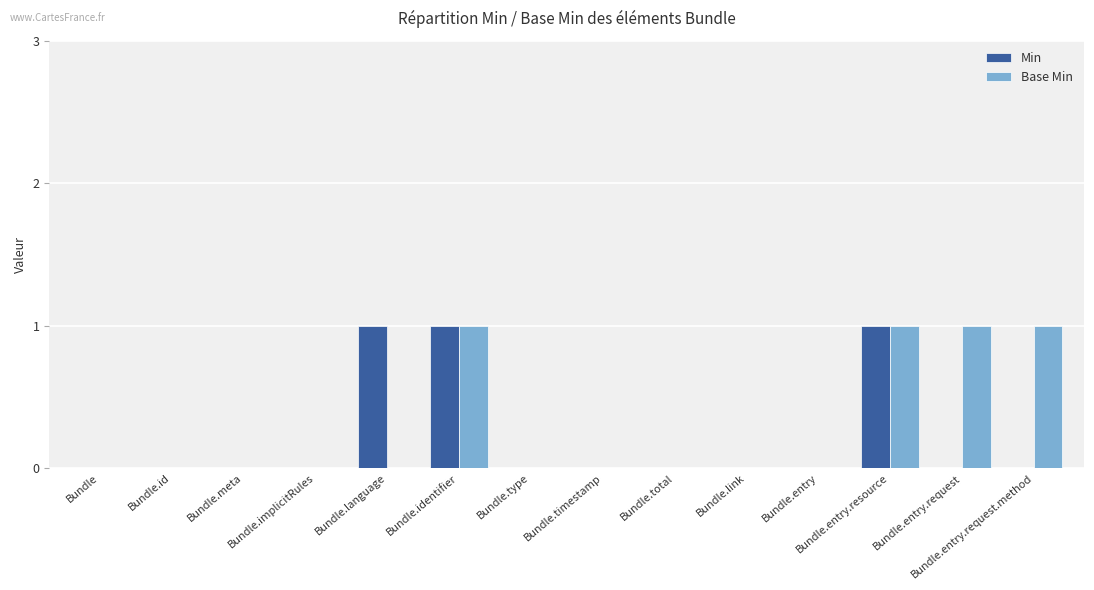

What are all the series names shown in the legend?

Min, Base Min